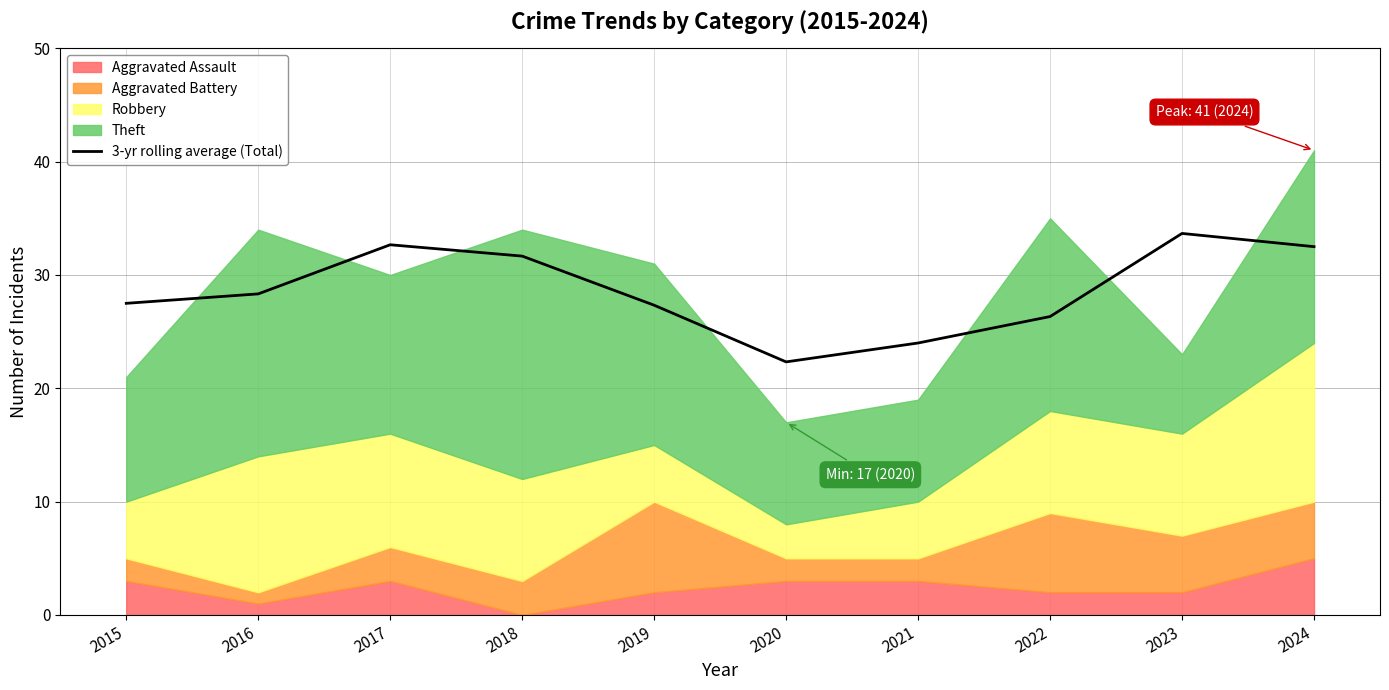

True or false: the data shows 50.4 at 2018.

False